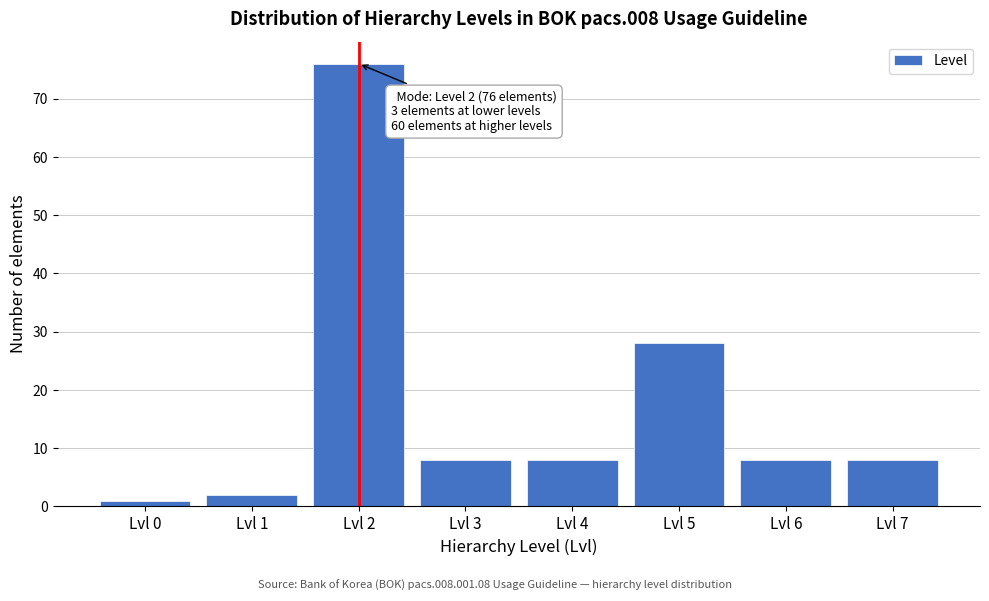

Reading right to left, transcribe all the data shown in this chart.

Lvl 7=8	Lvl 6=8	Lvl 5=28	Lvl 4=8	Lvl 3=8	Lvl 2=76	Lvl 1=2	Lvl 0=1